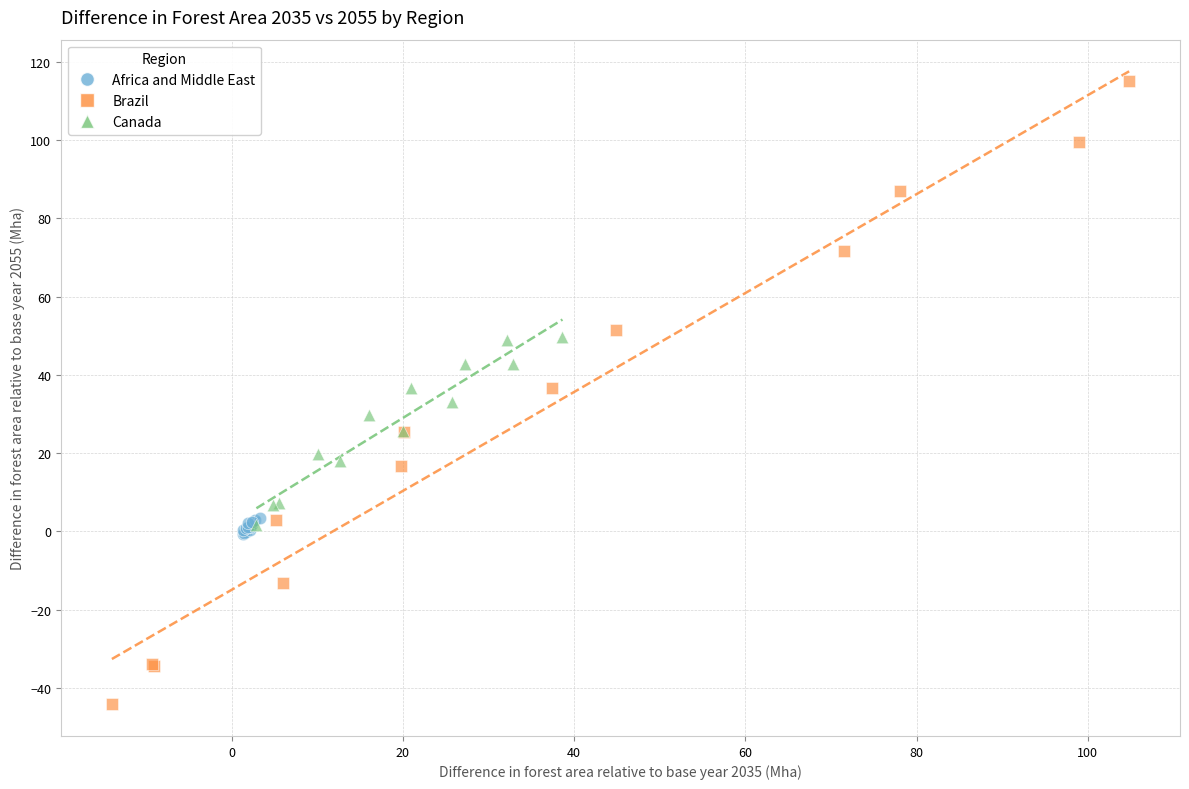

Which series has the largest Y range (max minus min)?

Brazil